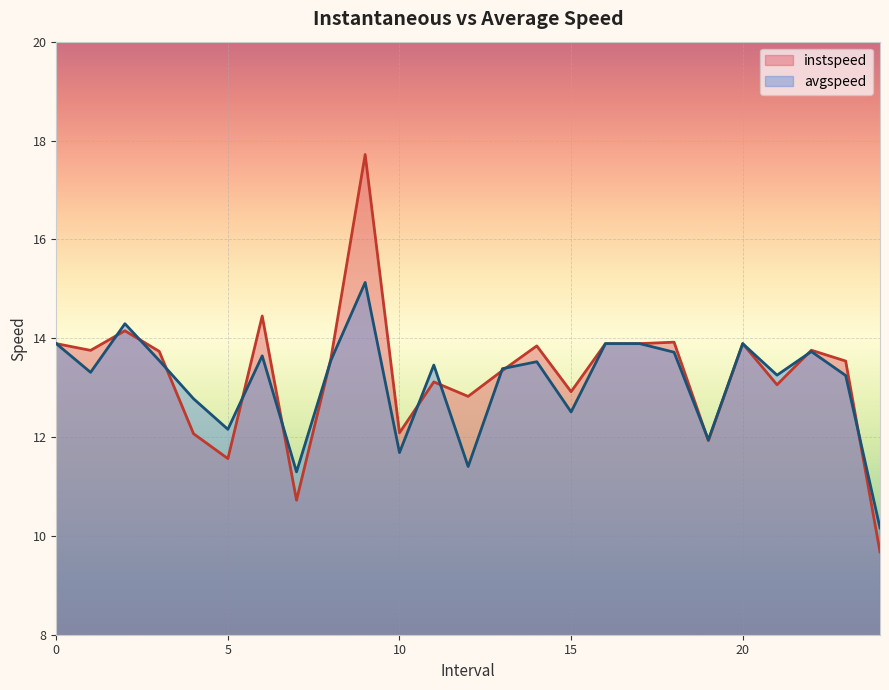

How many values in the instspeed series are below 13?

8